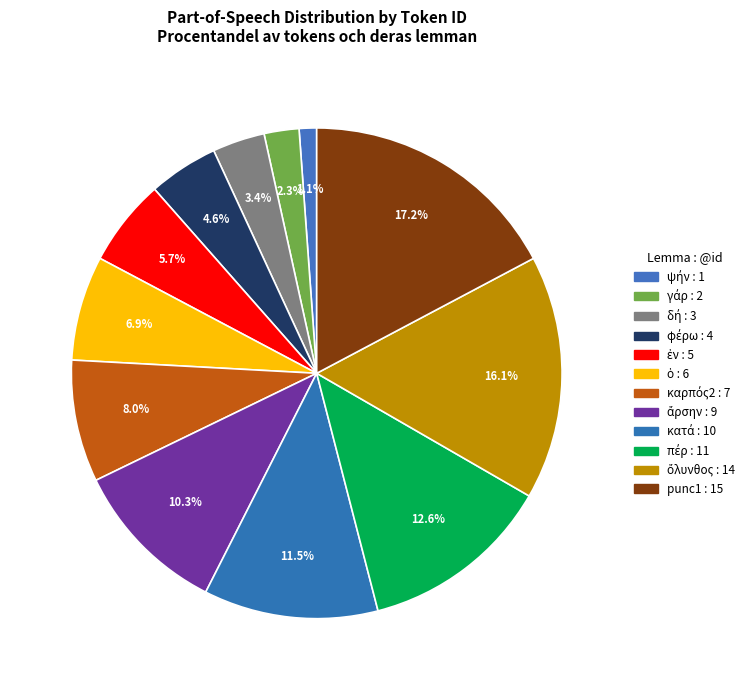

Count the number of slices in the pie.

12